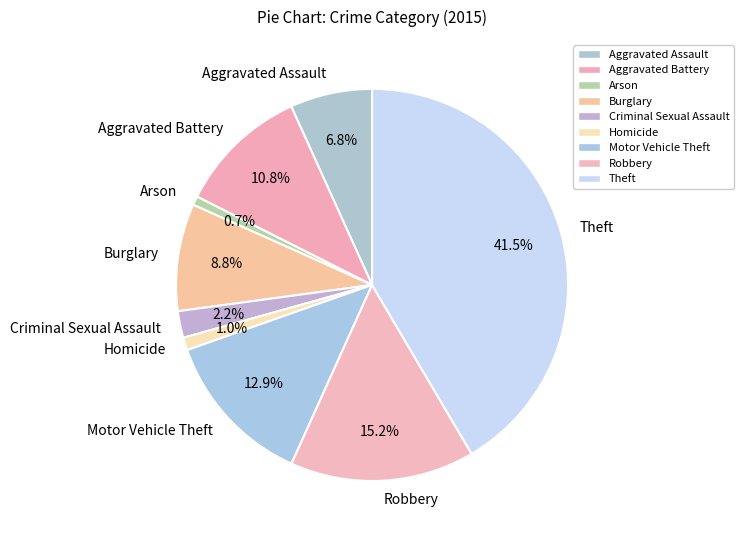

Combined, what portion of the pie is Arson and Criminal Sexual Assault?

2.9%